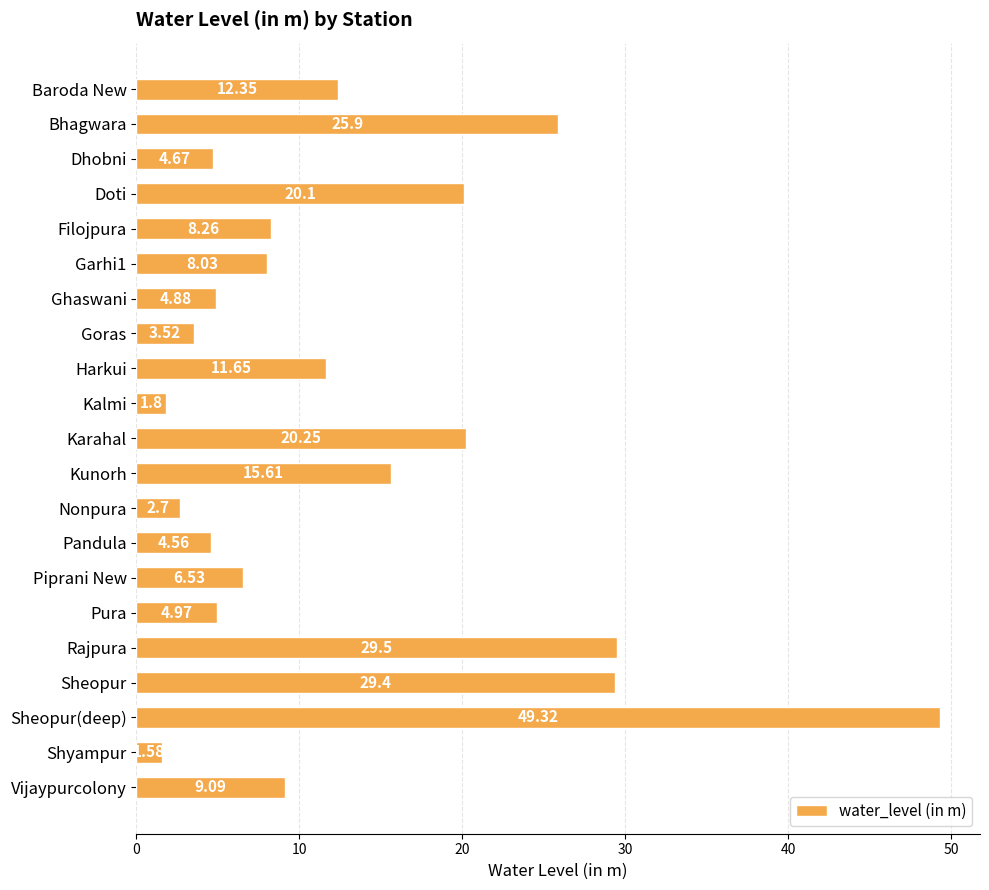

At which category does the chart reach its minimum across all series?

Shyampur